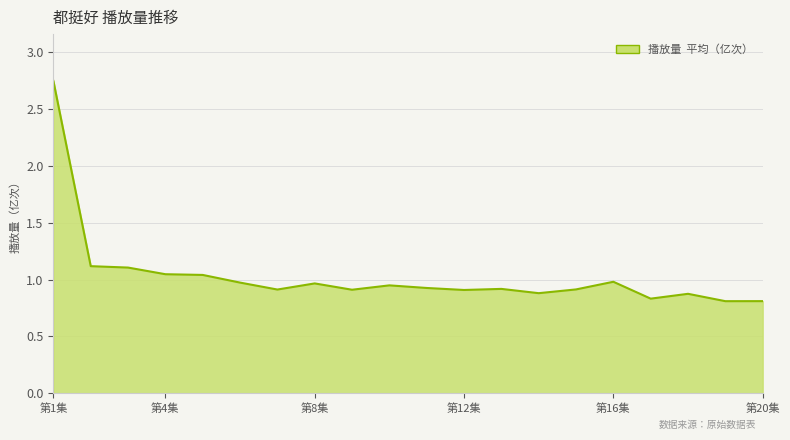

The chart shows a value of 1.7 at 第16集. True or false?

False